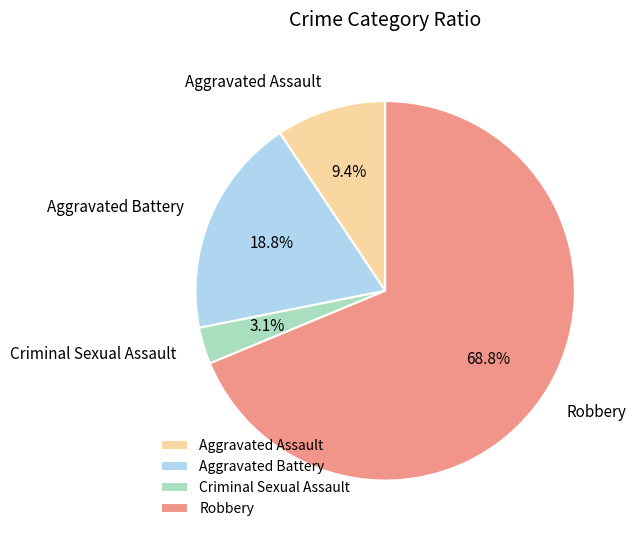

What is the majority slice?

Robbery